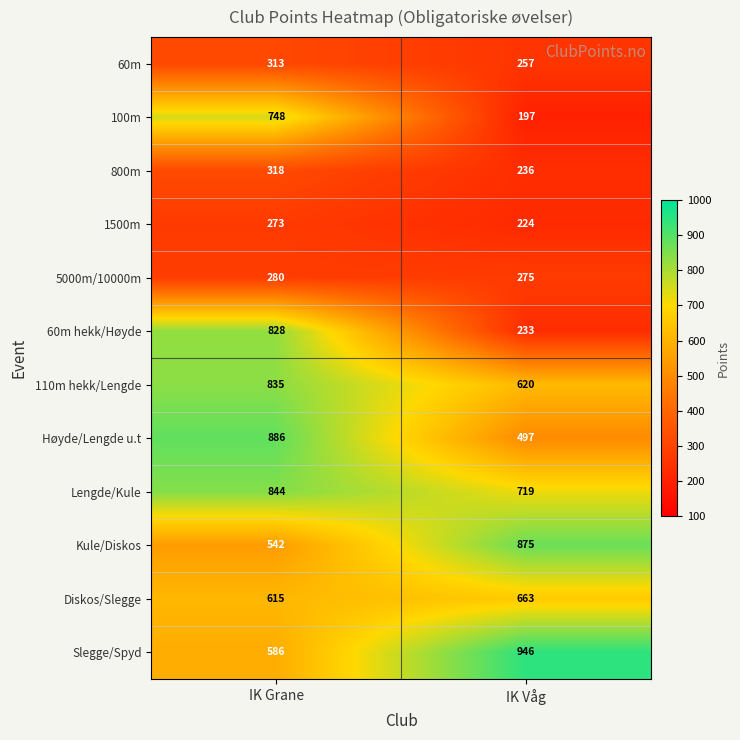

Where is Høyde/Lengde u.t nearest to the value 691?

IK Våg